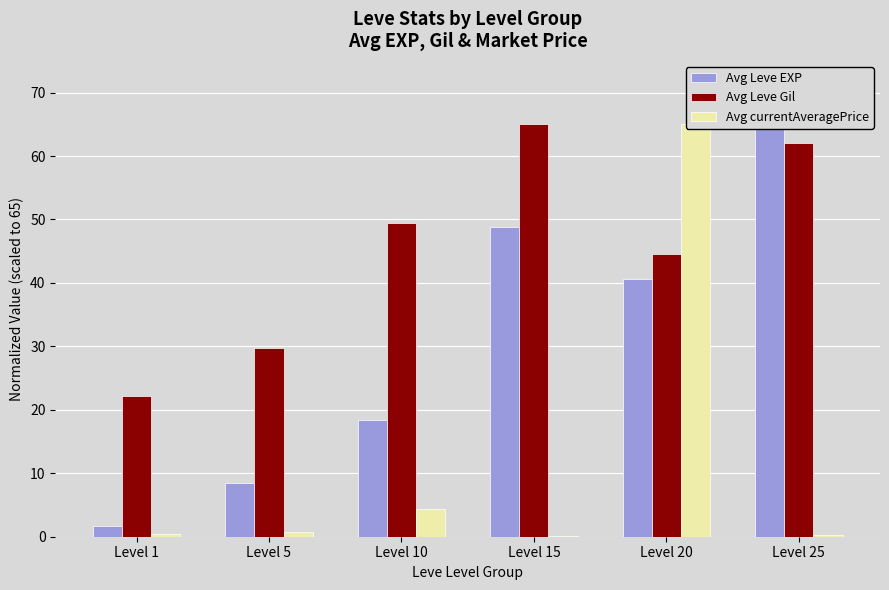

Reading left to right, what are all the values shown in this chart?

Avg Leve EXP: 1.7	8.4	18.4	48.8	40.6	65.0
Avg Leve Gil: 22.3	29.7	49.4	65.0	44.5	62.0
Avg currentAveragePrice: 0.5	0.8	4.4	0.1	65.0	0.2